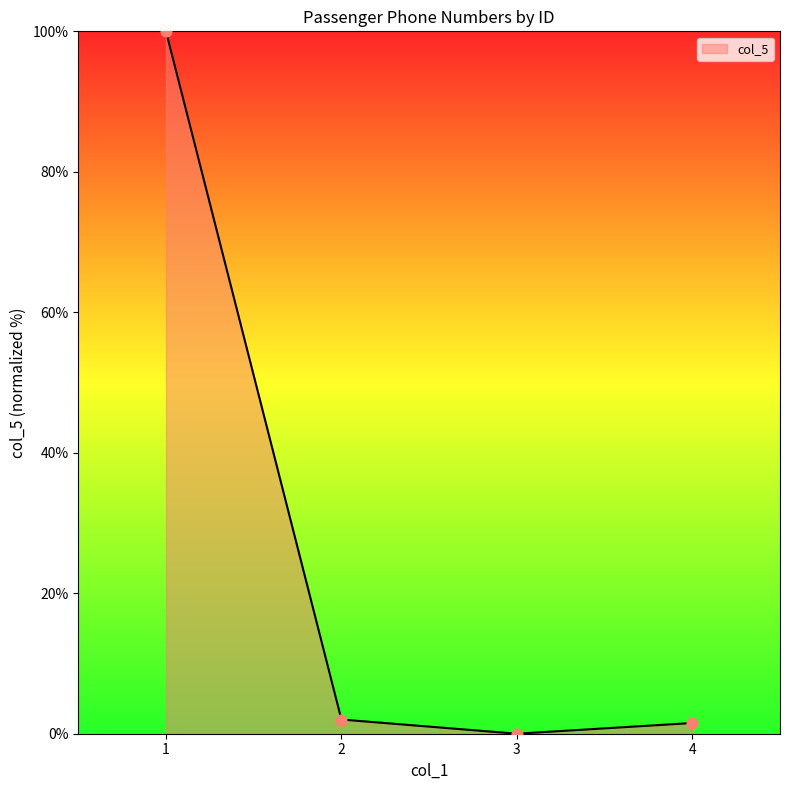

What is the change in value from 2 to 4?

-0.5